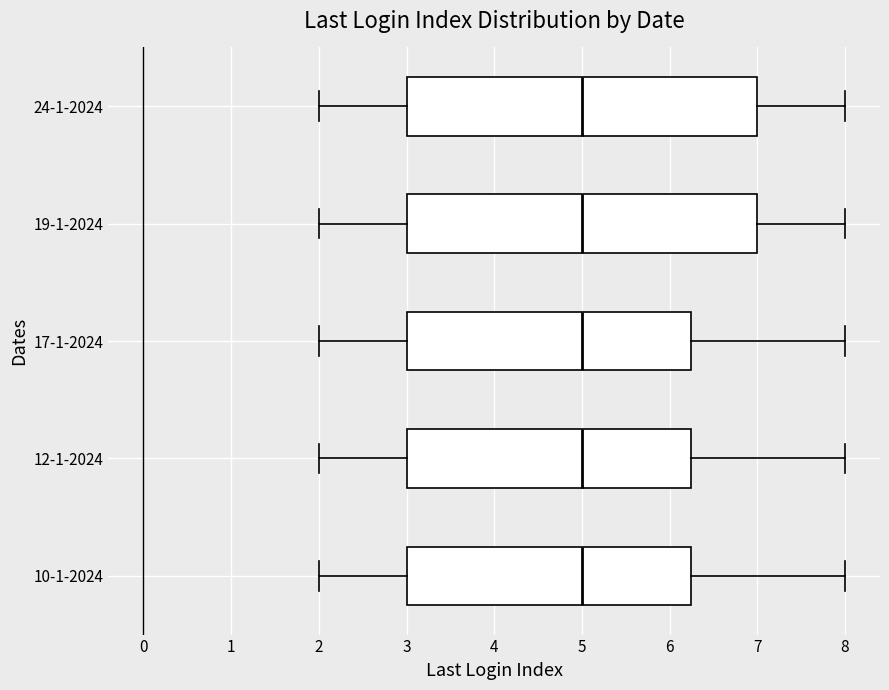

Where does the right whisker of the box for 12-1-2024 end on the x-axis? The values are not printed on the chart, so give them approximately, as read against the axis.

8.0